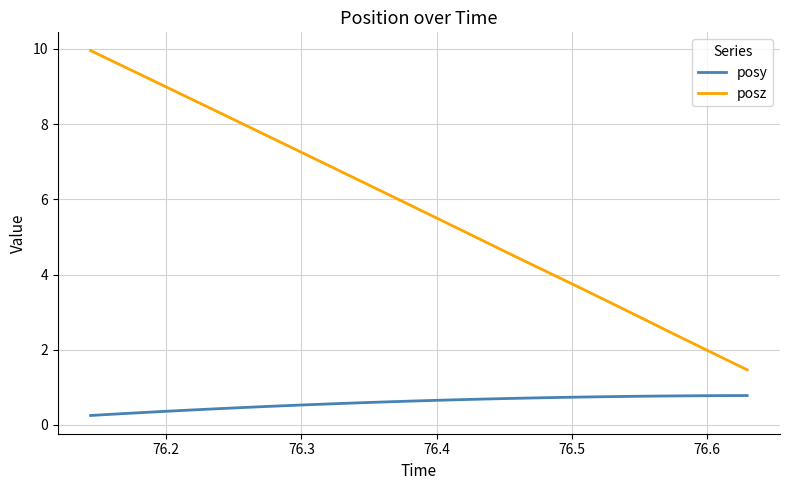

What is the maximum value for posy?

0.8